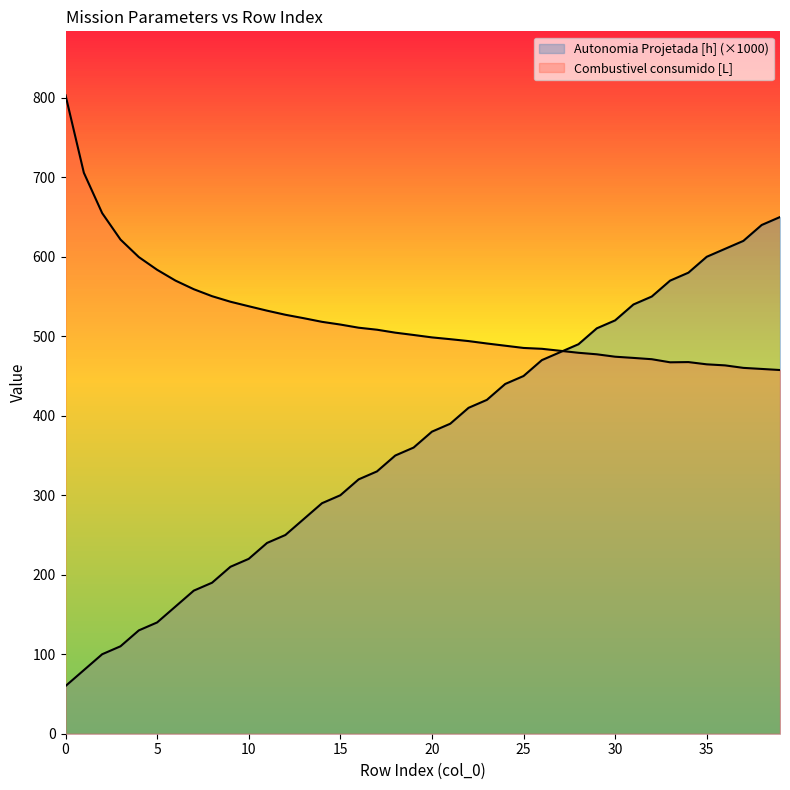

Where does the Autonomia Projetada [h] series first go above 380?

21